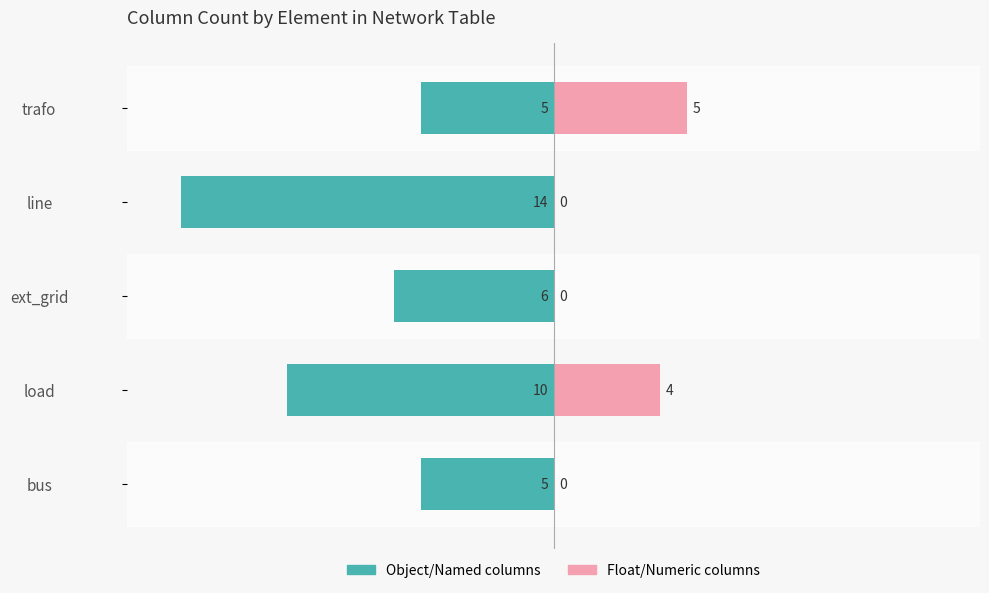

The Object/Named columns series shows -2 at trafo. True or false?

False